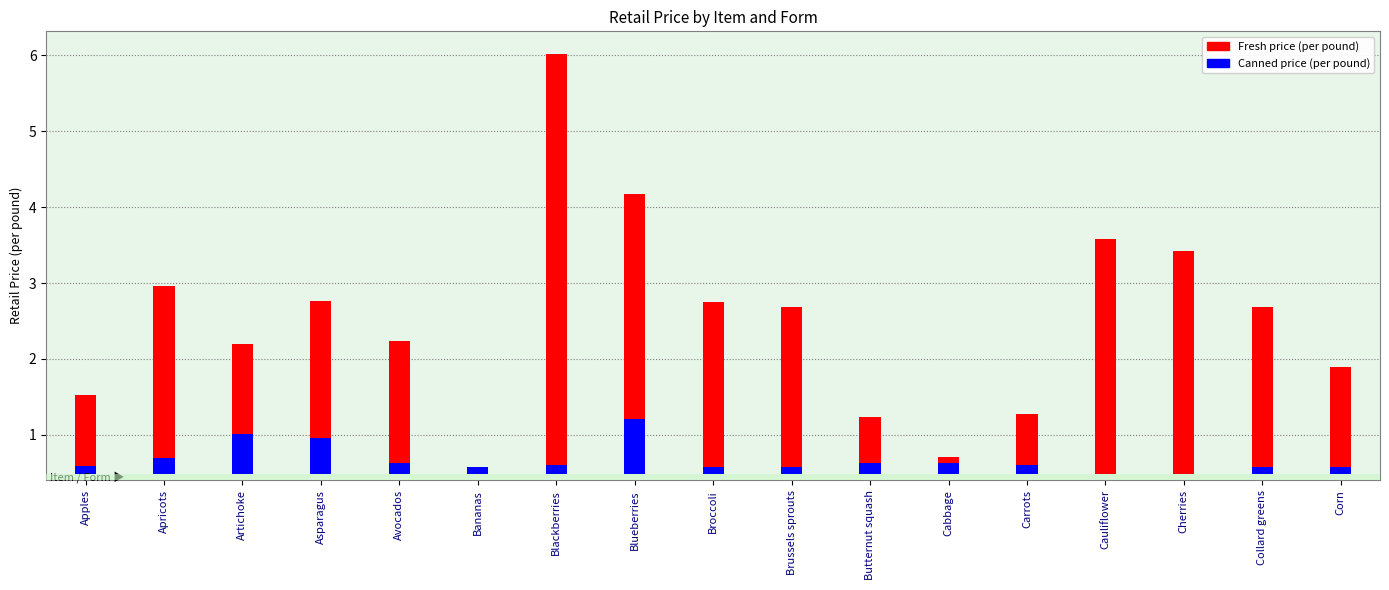

What is the total value across all series at Cherries?

3.4